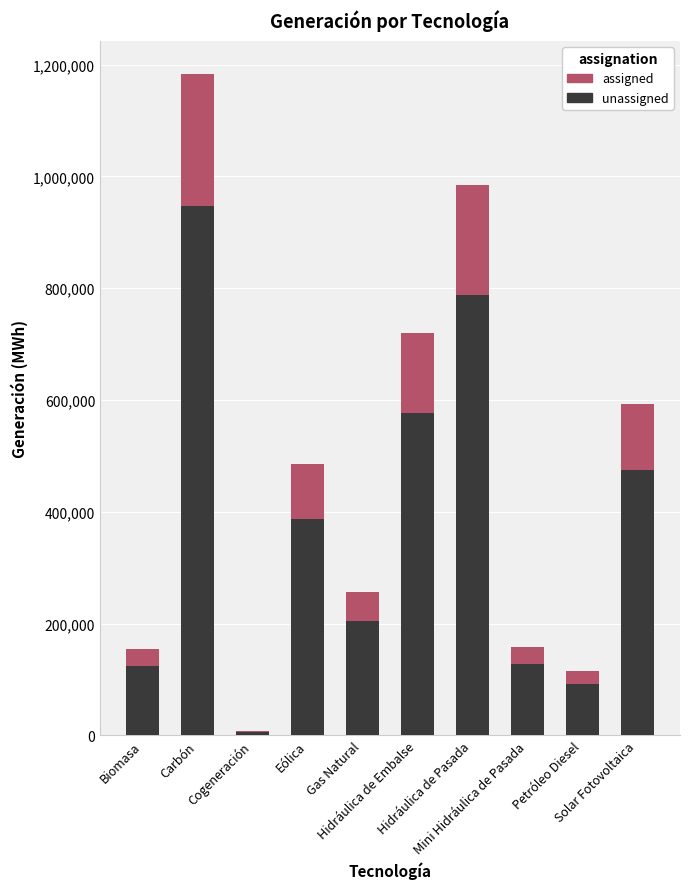

Which category has the lowest value in the assigned series?

Cogeneración